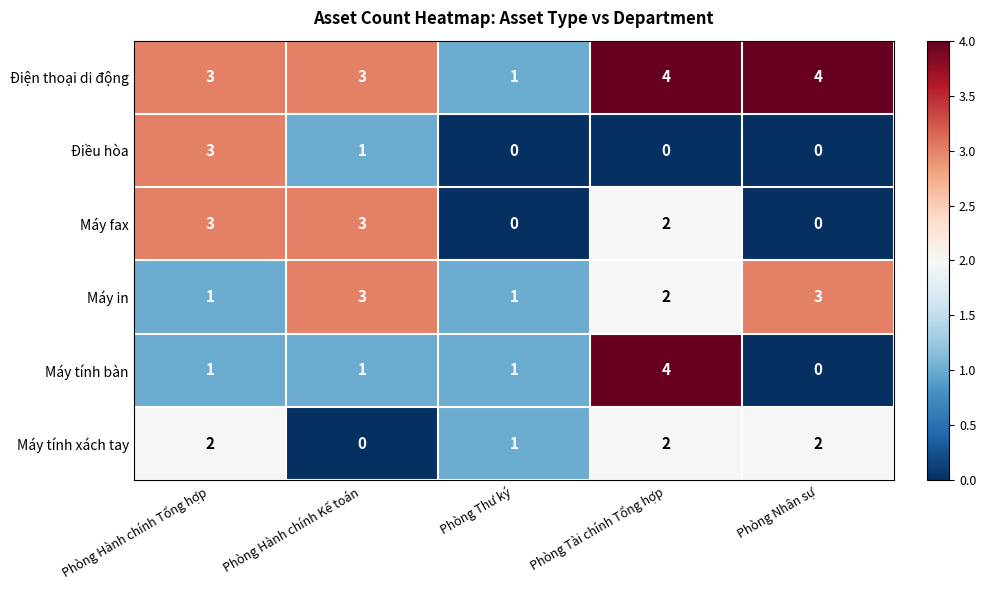

What is the sum of all Máy tính xách tay values?

7